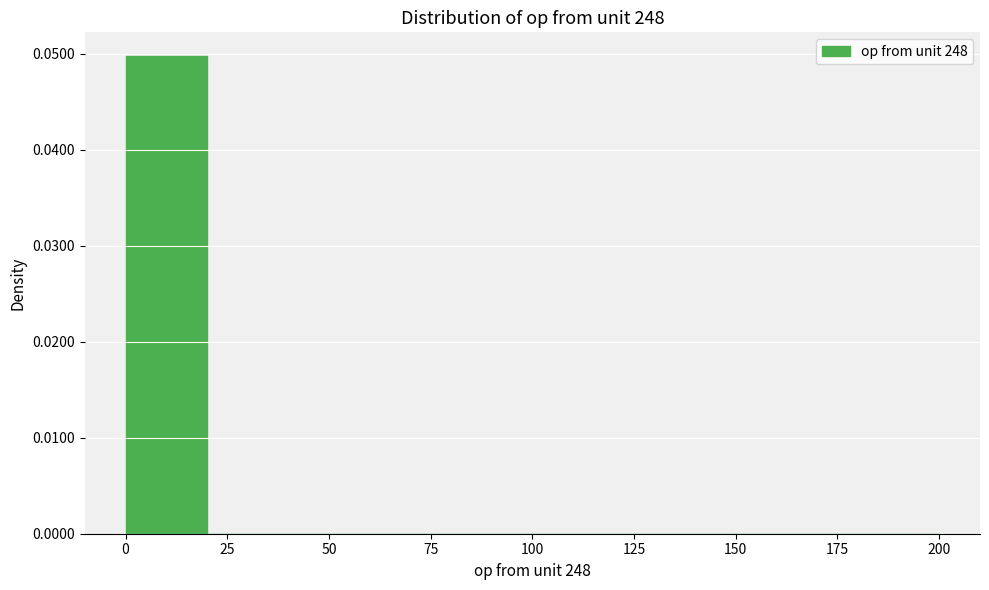

Reading left to right, list every bar in this chart as the range it spans on the x-axis followed by its height. Neither the bar edges nor the heights are printed on the chart, so give them approximately, as read against the axes.

0 to 20: 0.05
20 to 40: under 0.001
40 to 60: under 0.001
60 to 80: 0
80 to 100: 0
100 to 120: 0
120 to 140: 0
140 to 160: 0
160 to 180: 0
180 to 200: 0